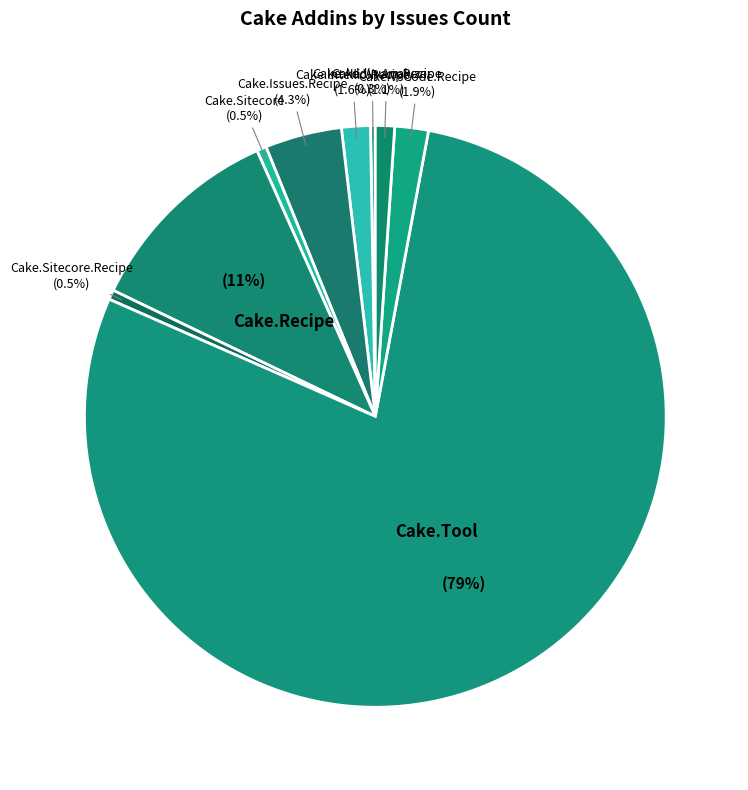

What portion of the pie excludes Cake.IntelliJ.Recipe?

98.4%